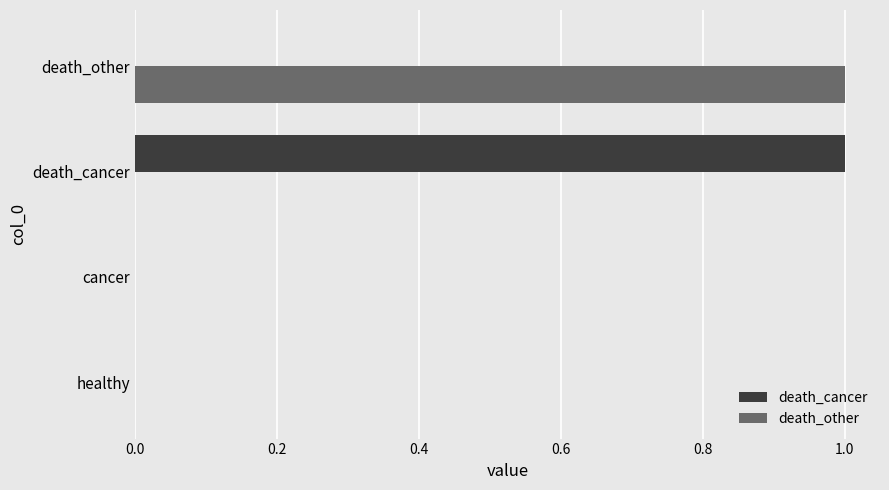

True or false: death_cancer has a value of 0 at cancer.

True